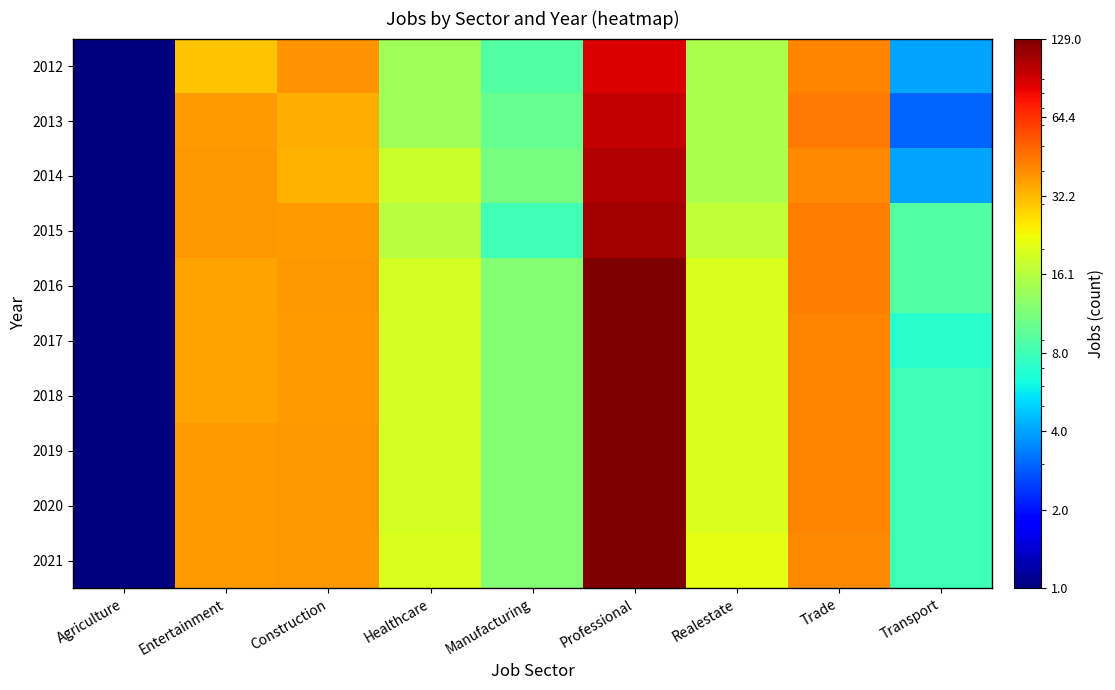

Reading right to left, list all the values displayed in this chart.

2012: Transport=4	Trade=42	Realestate=15	Professional=87	Manufacturing=9	Healthcare=14	Construction=39	Entertainment=30	Agriculture=1
2013: Transport=3	Trade=44	Realestate=15	Professional=97	Manufacturing=10	Healthcare=14	Construction=34	Entertainment=37	Agriculture=1
2014: Transport=4	Trade=41	Realestate=15	Professional=103	Manufacturing=11	Healthcare=18	Construction=33	Entertainment=38	Agriculture=1
2015: Transport=9	Trade=43	Realestate=17	Professional=110	Manufacturing=8	Healthcare=16	Construction=37	Entertainment=38	Agriculture=1
2016: Transport=9	Trade=43	Realestate=20	Professional=129	Manufacturing=12	Healthcare=19	Construction=38	Entertainment=36	Agriculture=1
2017: Transport=7	Trade=42	Realestate=20	Professional=127	Manufacturing=12	Healthcare=19	Construction=37	Entertainment=36	Agriculture=1
2018: Transport=8	Trade=42	Realestate=20	Professional=128	Manufacturing=12	Healthcare=19	Construction=37	Entertainment=36	Agriculture=1
2019: Transport=8	Trade=42	Realestate=20	Professional=128	Manufacturing=12	Healthcare=19	Construction=38	Entertainment=37	Agriculture=1
2020: Transport=8	Trade=42	Realestate=20	Professional=128	Manufacturing=12	Healthcare=19	Construction=38	Entertainment=37	Agriculture=1
2021: Transport=8	Trade=41	Realestate=21	Professional=129	Manufacturing=12	Healthcare=20	Construction=38	Entertainment=37	Agriculture=1